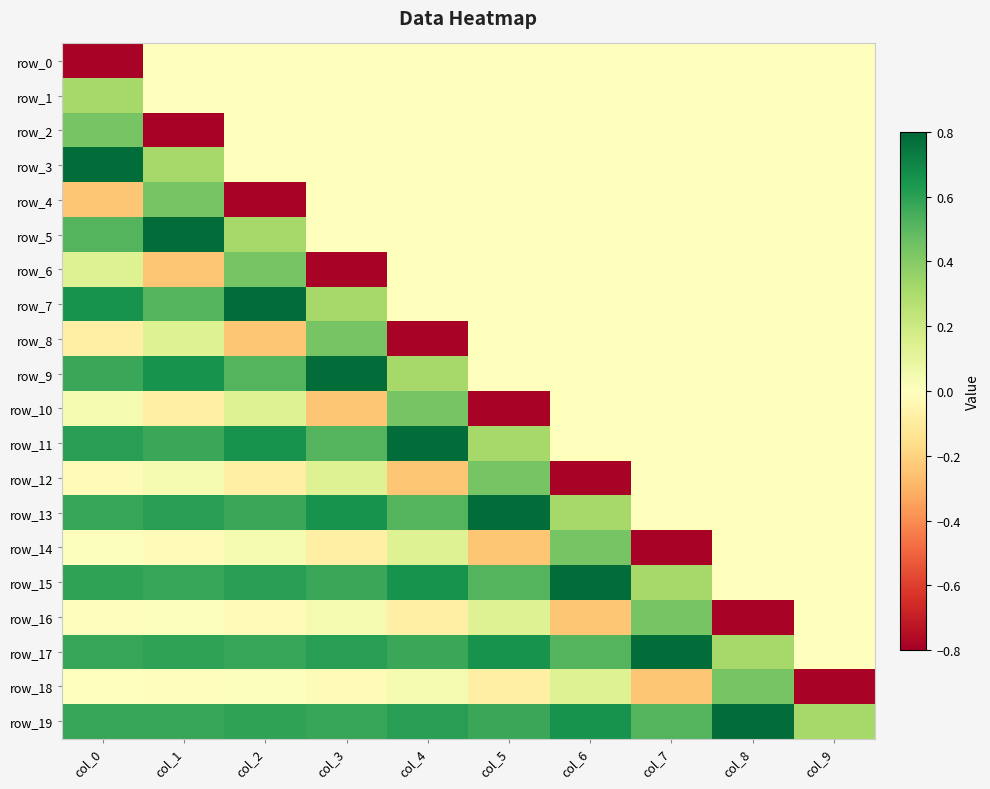

Count the row_19 values in the range 0 to 1.

10